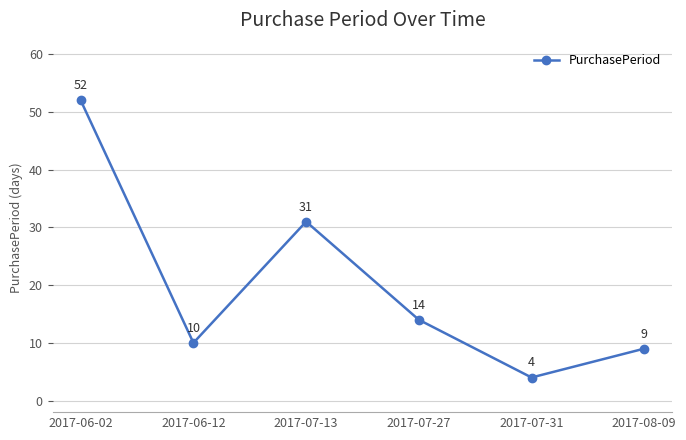

What is the difference between the maximum and minimum values?

48